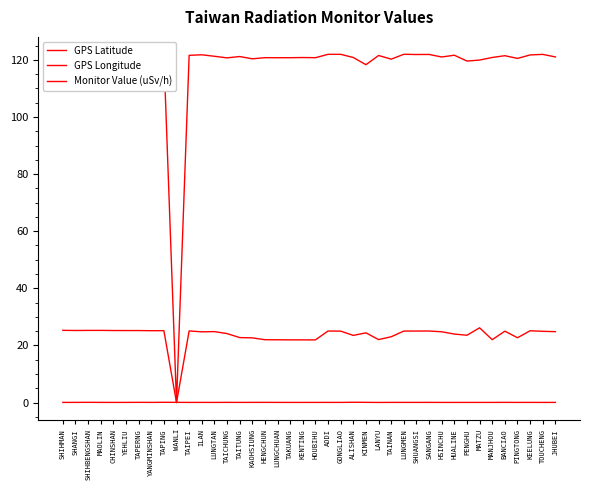

Reading right to left, list all the values displayed in this chart.

GPS Latitude: JHUBEI=24.8	TOUCHENG=24.9	KEELUNG=25.1	PINGTONG=22.7	BANCIAO=25.0	MANJHOU=22.0	MATZU=26.2	PENGHU=23.6	HUALINE=24.0	HSINCHU=24.8	SANGANG=25.1	SHUANGSI=25.0	LUNGMEN=25.0	TAINAN=23.0	LANYU=22.1	KINMEN=24.4	ALISHAN=23.5	GONGLIAO=25.0	AODI=25.1	HOUBIHU=21.9	KENTING=21.9	TAKUANG=21.9	LUNGCHUAN=22.0	HENGCHUN=22.0	KAOHSIUNG=22.6	TAITUNG=22.8	TAICHUNG=24.1	LUNGTAN=24.8	ILAN=24.8	TAIPEI=25.1	WANLI=0.0	TAPING=25.2	YANGMINSHAN=25.2	TAPERNG=25.2	YEHLIU=25.2	CHINSHAN=25.2	MAOLIN=25.3	SHIHBENGSHAN=25.3	SHANGI=25.2	SHIHMAN=25.3
GPS Longitude: JHUBEI=121.0	TOUCHENG=121.9	KEELUNG=121.7	PINGTONG=120.5	BANCIAO=121.4	MANJHOU=120.8	MATZU=119.9	PENGHU=119.6	HUALINE=121.6	HSINCHU=121.0	SANGANG=121.9	SHUANGSI=121.9	LUNGMEN=121.9	TAINAN=120.2	LANYU=121.5	KINMEN=118.3	ALISHAN=120.8	GONGLIAO=121.9	AODI=121.9	HOUBIHU=120.7	KENTING=120.8	TAKUANG=120.7	LUNGCHUAN=120.7	HENGCHUN=120.8	KAOHSIUNG=120.3	TAITUNG=121.2	TAICHUNG=120.7	LUNGTAN=121.2	ILAN=121.8	TAIPEI=121.6	WANLI=0.0	TAPING=121.6	YANGMINSHAN=121.5	TAPERNG=121.7	YEHLIU=121.7	CHINSHAN=121.6	MAOLIN=121.6	SHIHBENGSHAN=121.6	SHANGI=121.5	SHIHMAN=121.6
Monitor Value (uSv/h): JHUBEI=0.1	TOUCHENG=0.0	KEELUNG=0.1	PINGTONG=0.1	BANCIAO=0.1	MANJHOU=0.1	MATZU=0.1	PENGHU=0.1	HUALINE=0.0	HSINCHU=0.0	SANGANG=0.1	SHUANGSI=0.1	LUNGMEN=0.1	TAINAN=0.1	LANYU=0.0	KINMEN=0.1	ALISHAN=0.1	GONGLIAO=0.1	AODI=0.1	HOUBIHU=0.1	KENTING=0.1	TAKUANG=0.1	LUNGCHUAN=0.1	HENGCHUN=0.1	KAOHSIUNG=0.1	TAITUNG=0.1	TAICHUNG=0.1	LUNGTAN=0.1	ILAN=0.1	TAIPEI=0.1	WANLI=0.1	TAPING=0.1	YANGMINSHAN=0.1	TAPERNG=0.1	YEHLIU=0.1	CHINSHAN=0.1	MAOLIN=0.1	SHIHBENGSHAN=0.1	SHANGI=0.1	SHIHMAN=0.1